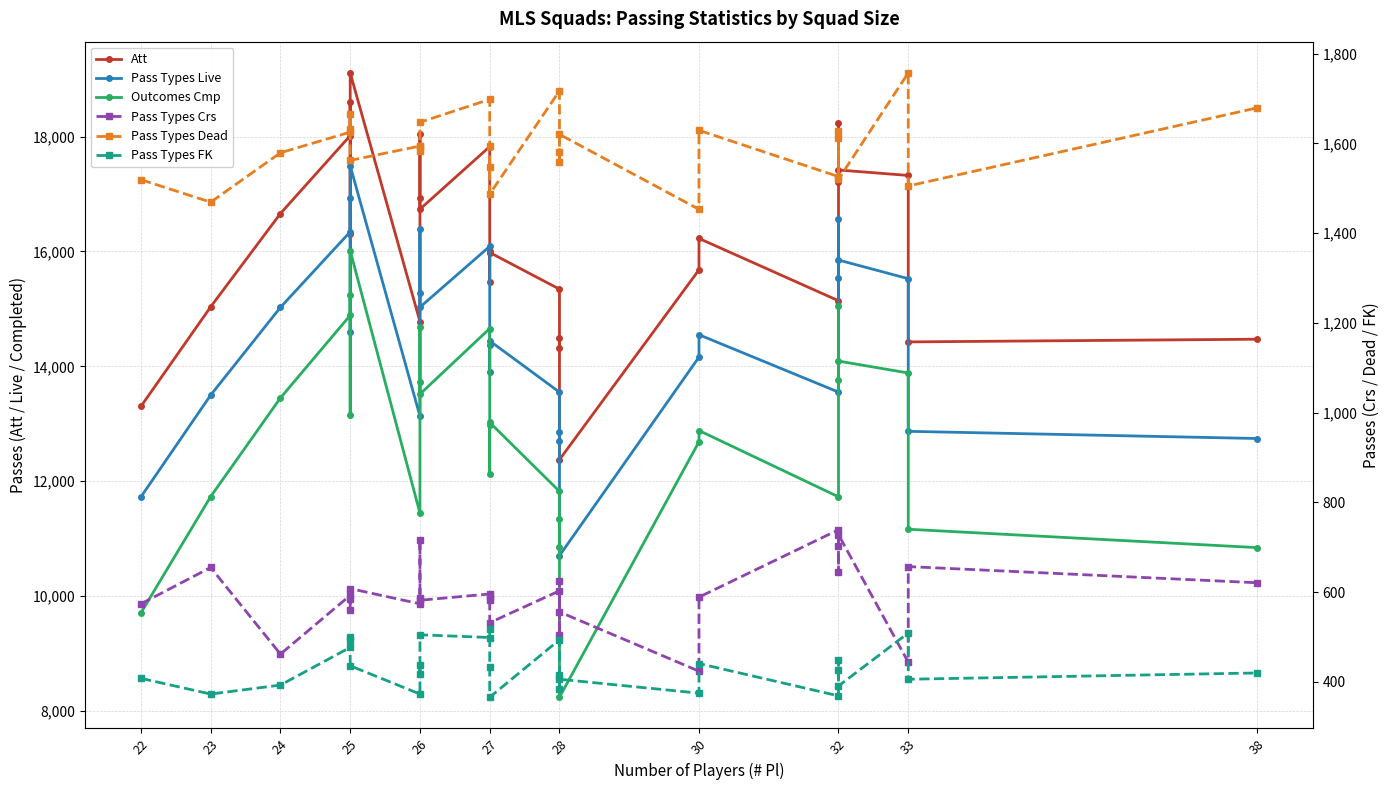

Is the value of Att at 28 greater than the value of Pass Types FK at 22?

Yes